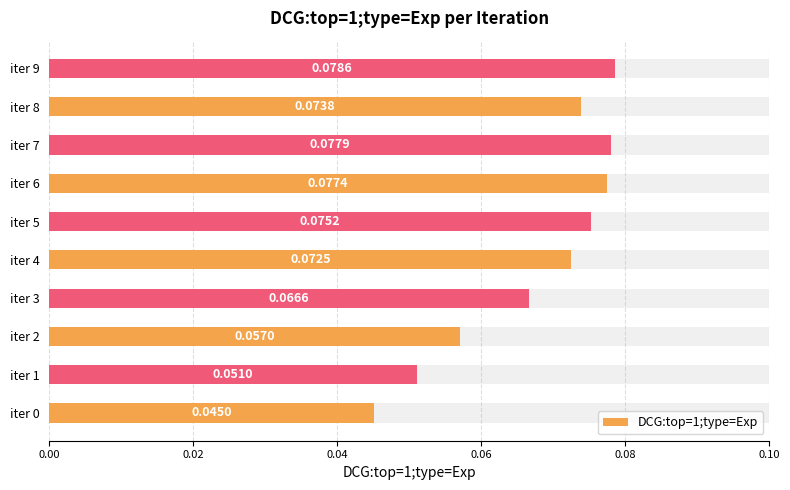

What is the value of the 9th bar from the left?

0.1